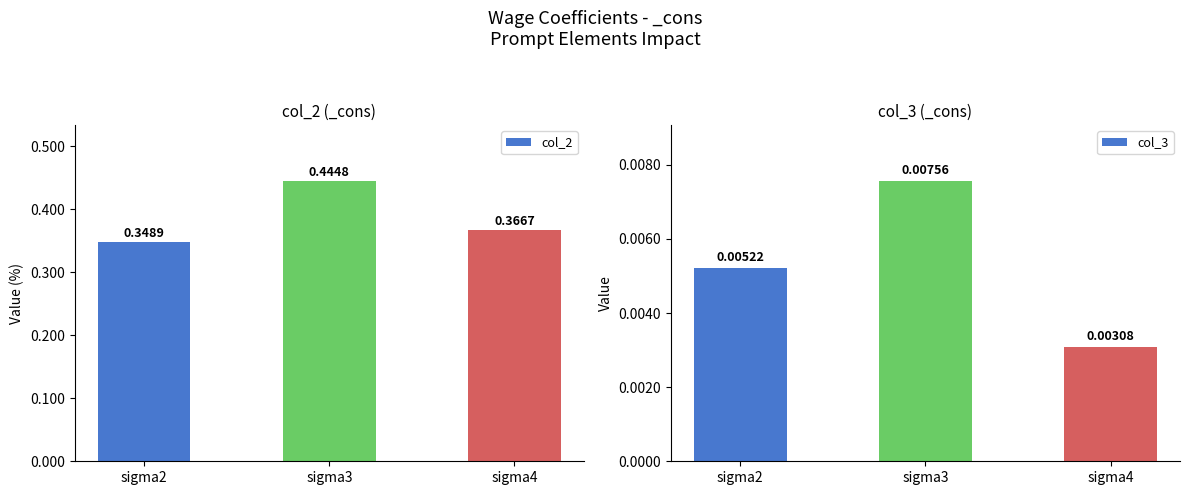

What is the difference between the highest and lowest values at sigma3?

0.4